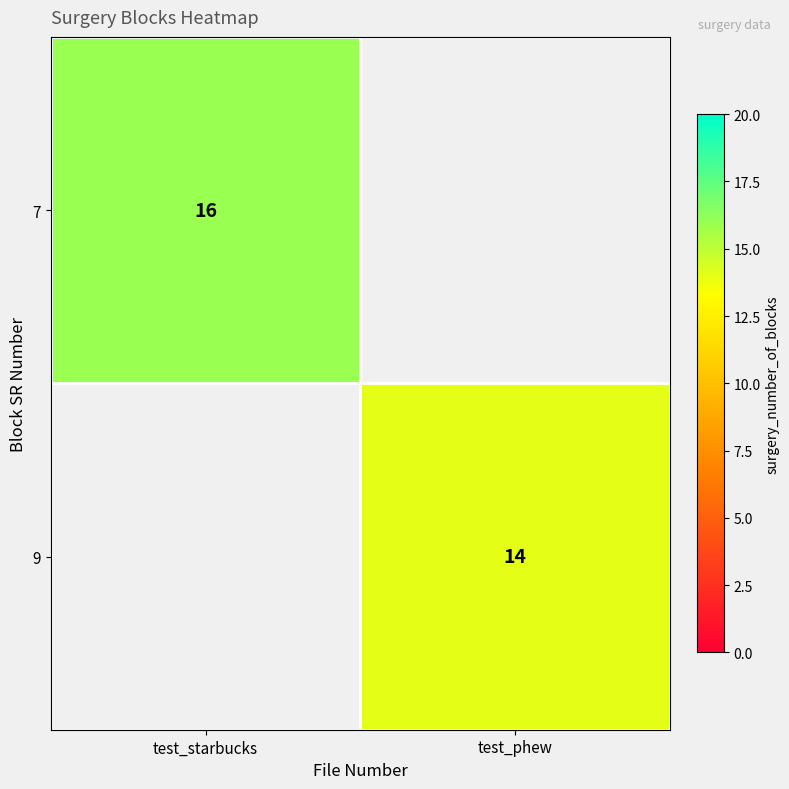

True or false: 7 has a value of 26 at test_starbucks.

False